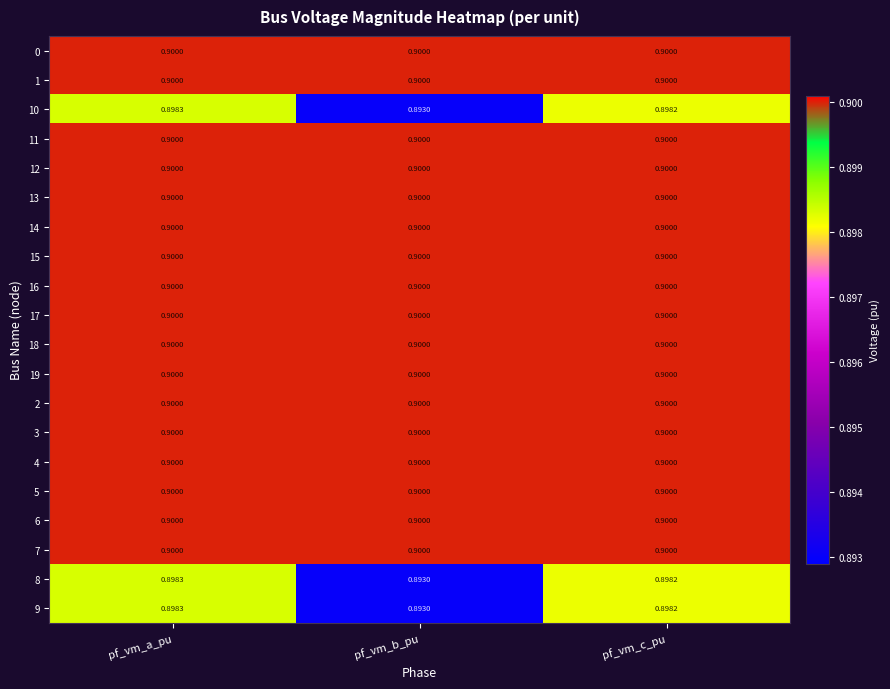

At which category is the sum across all series the highest?

pf_vm_a_pu